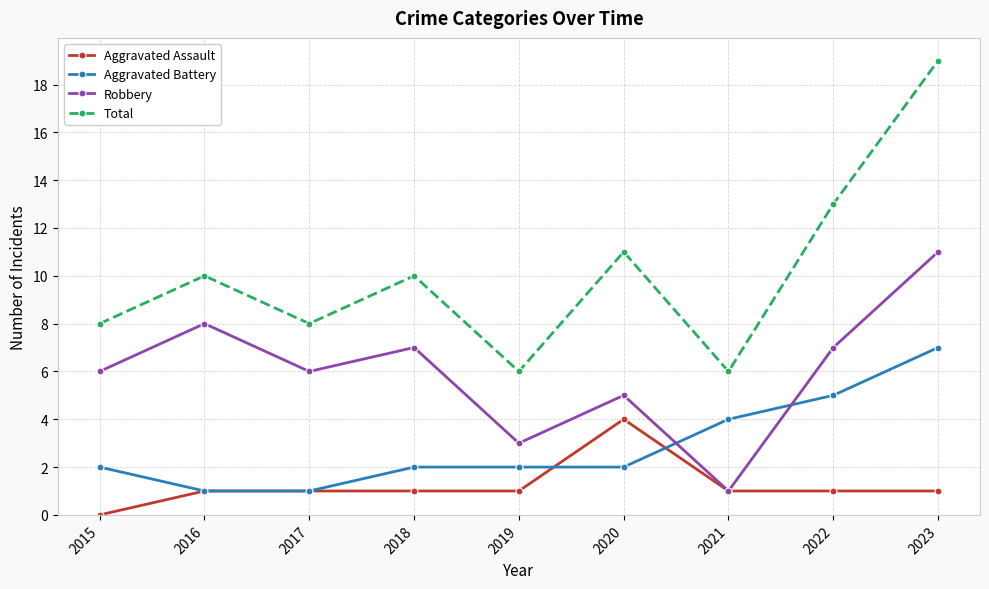

At how many categories does at least one series exceed 12?

2